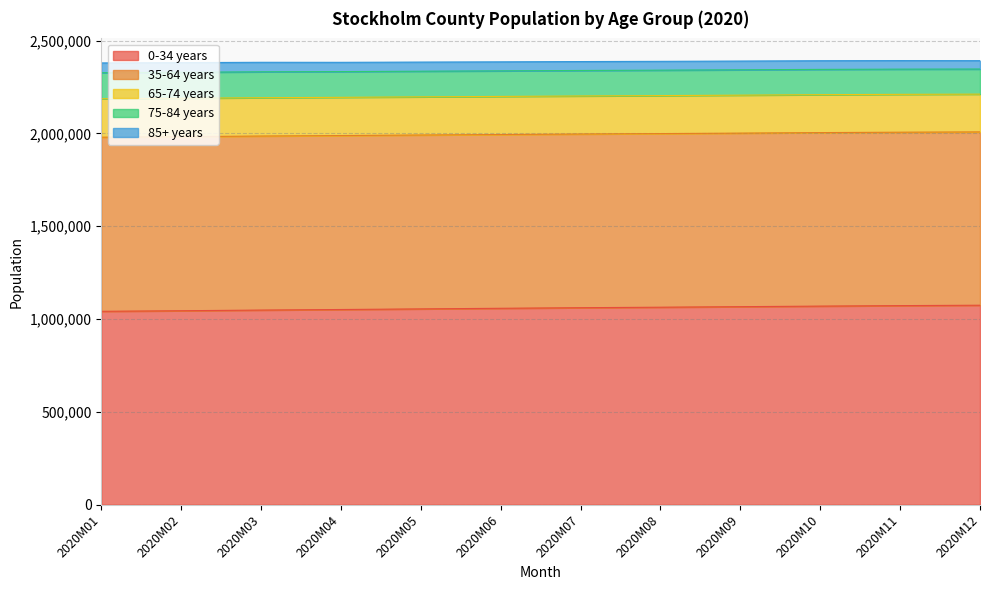

At which category does the chart reach its peak across all series?

2020M12